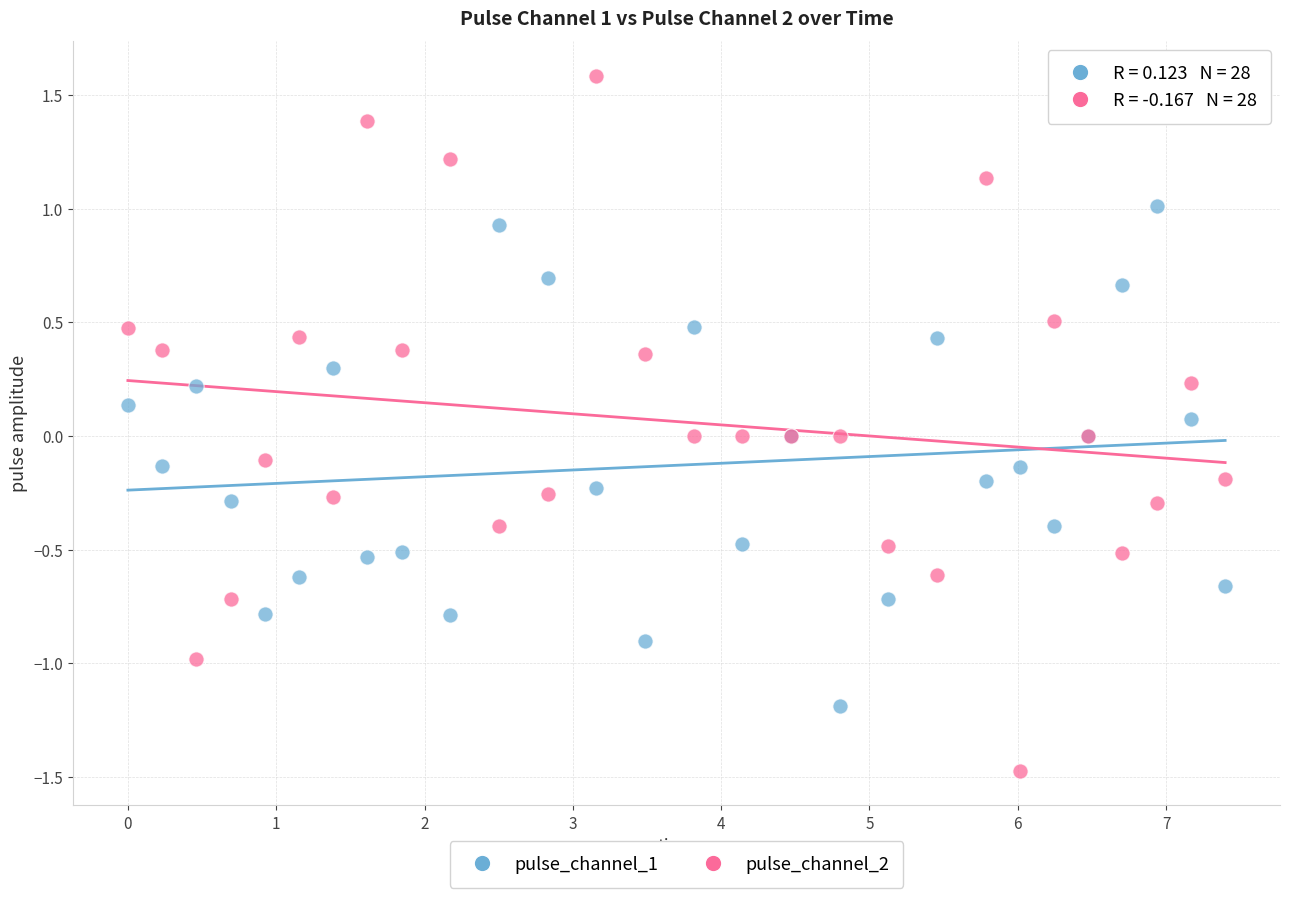

What are all the series names shown in the legend?

pulse_channel_1, pulse_channel_2